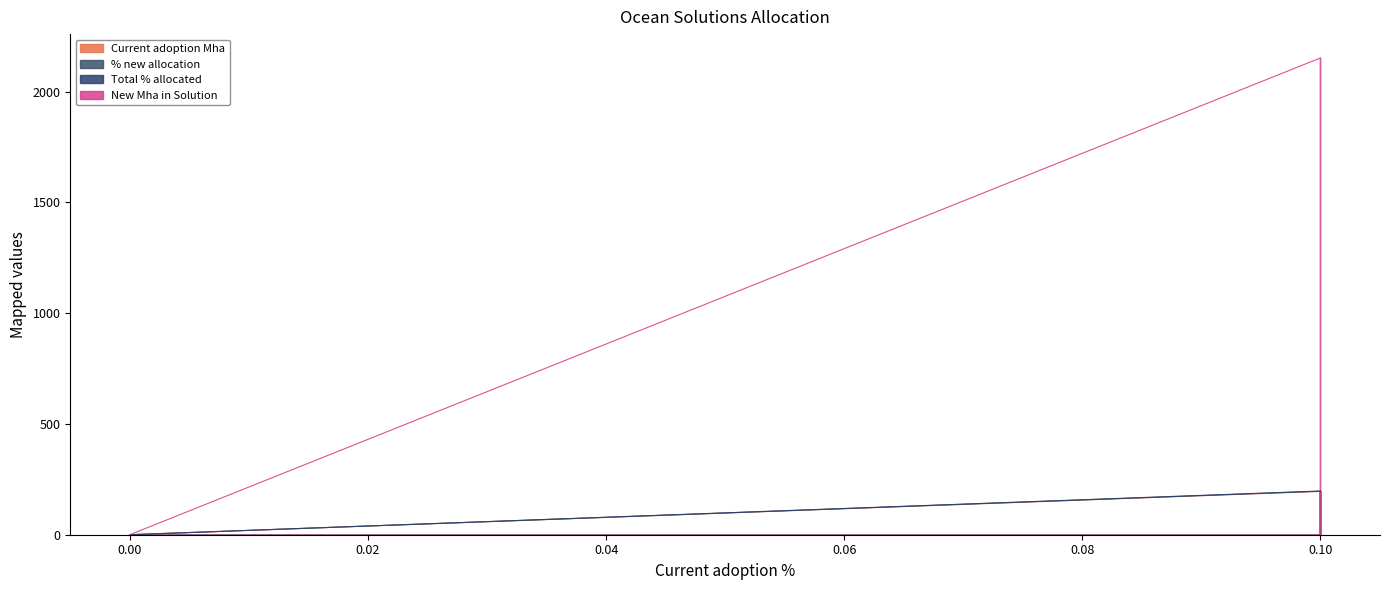

How many values in the % new allocation series exceed 0?

1